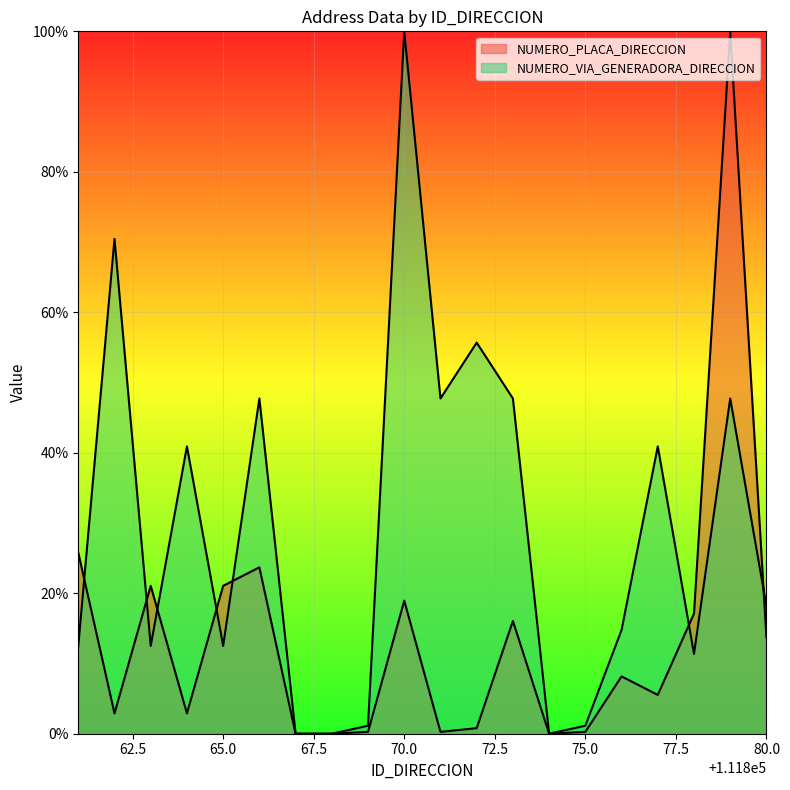

The value of NUMERO_PLACA_DIRECCION at 111873 is 16.1. True or false?

True